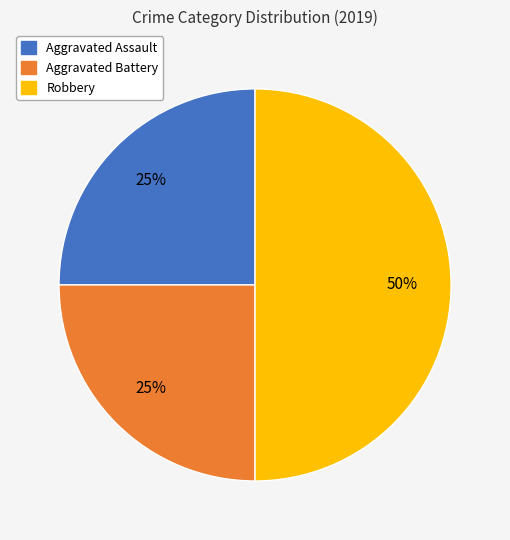

Count the number of slices in the pie.

3